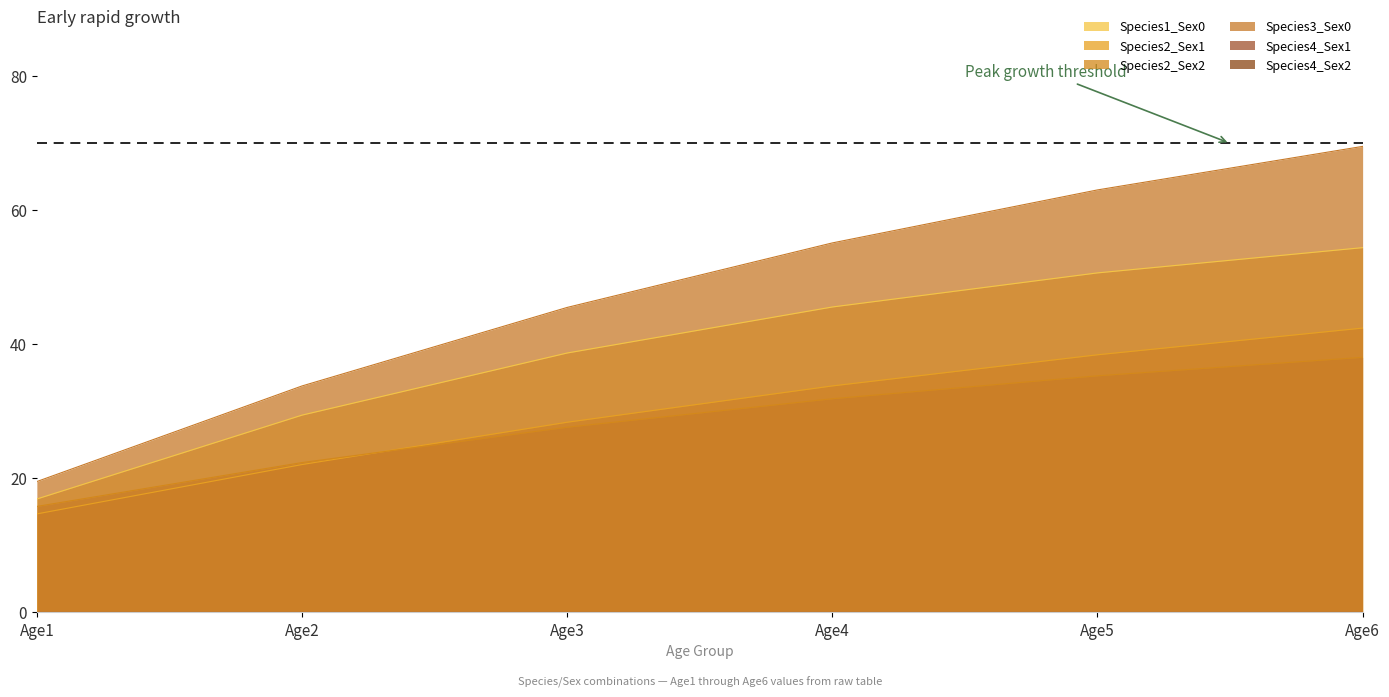

Between Age2 and Age5, which series saw the biggest shift?

Species3_Sex0